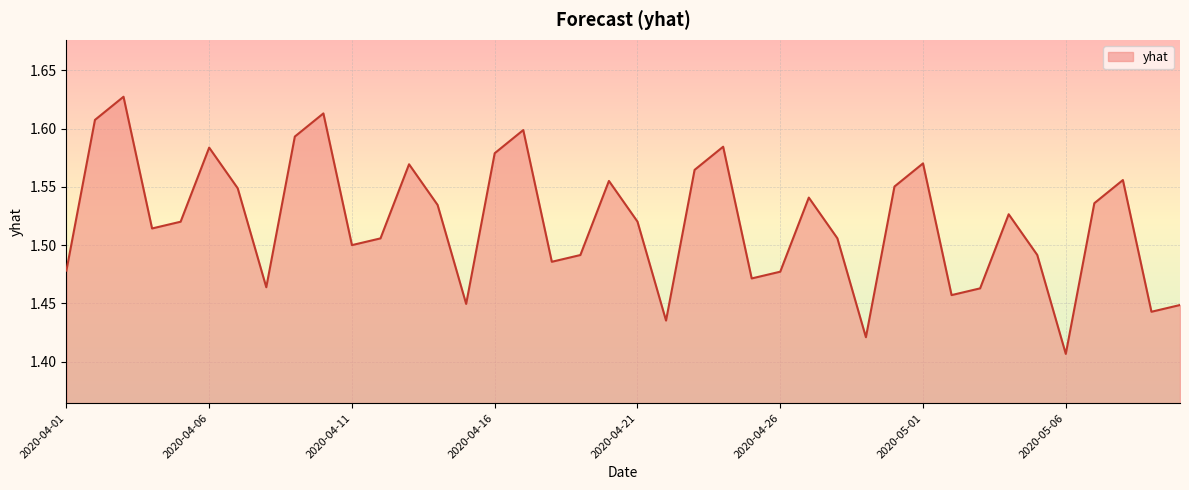

Where is the first local minimum?

2020-04-04